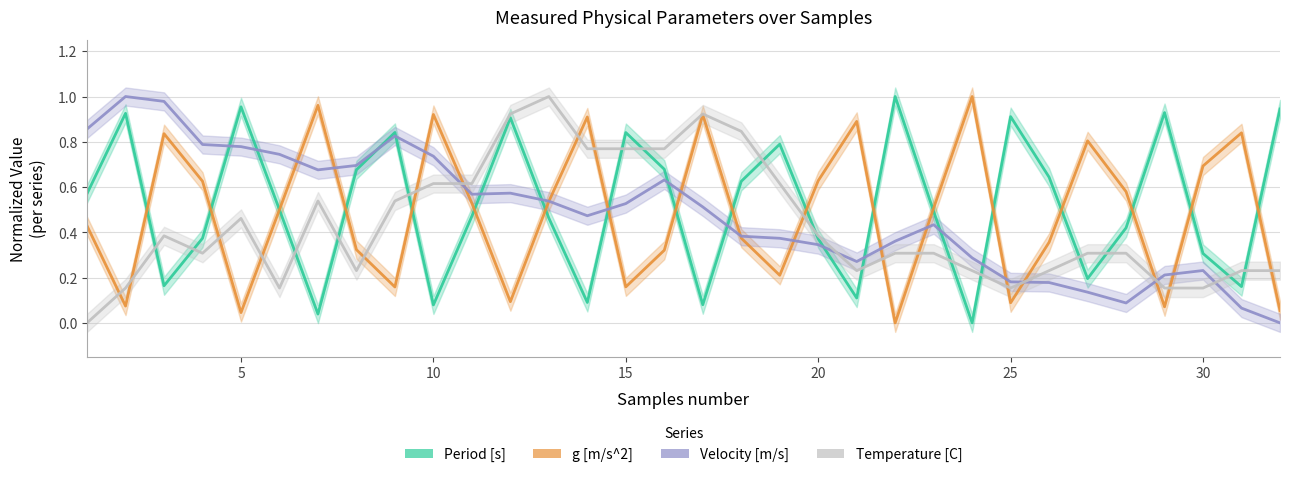

What is the average value of the Velocity [m/s] series?

0.5